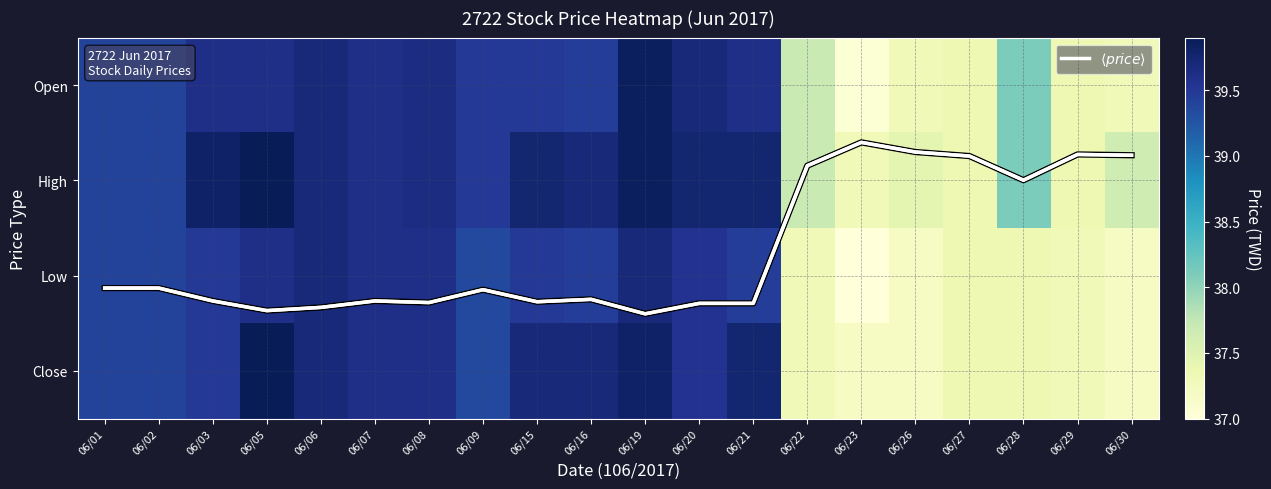

At which label does Low reach its minimum?

06/23